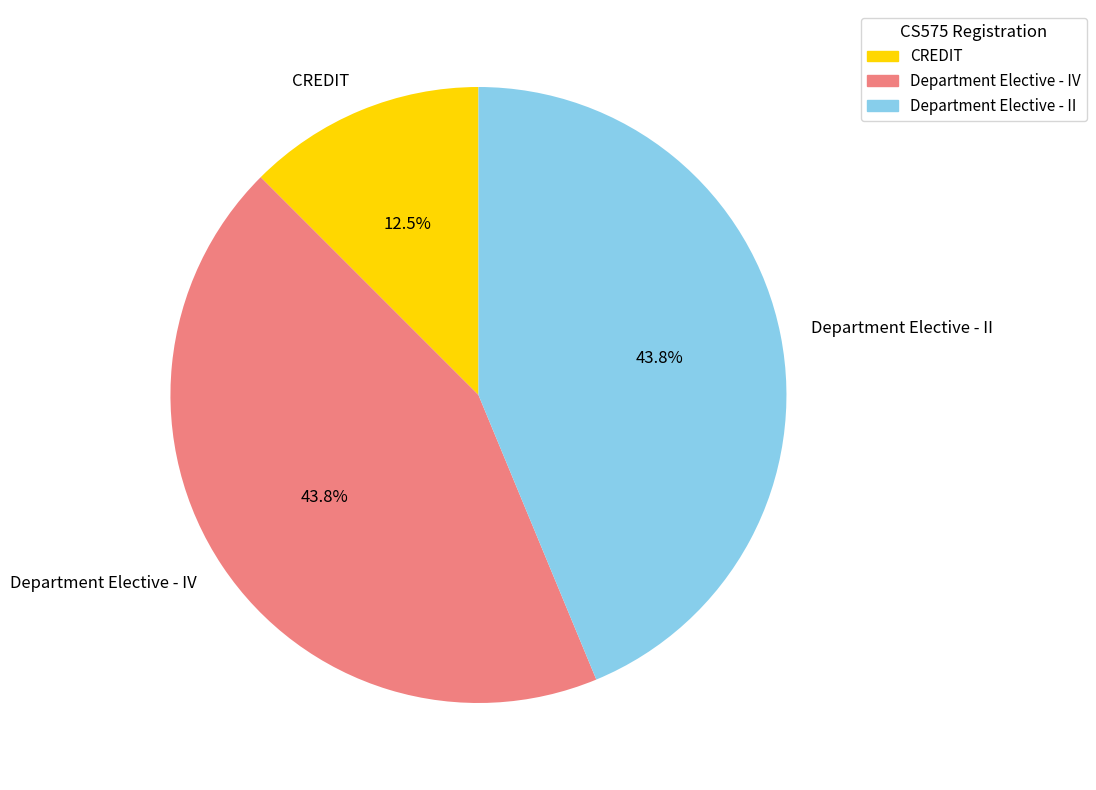

To the nearest percent, what percentage of the pie is Department Elective - II?

44%